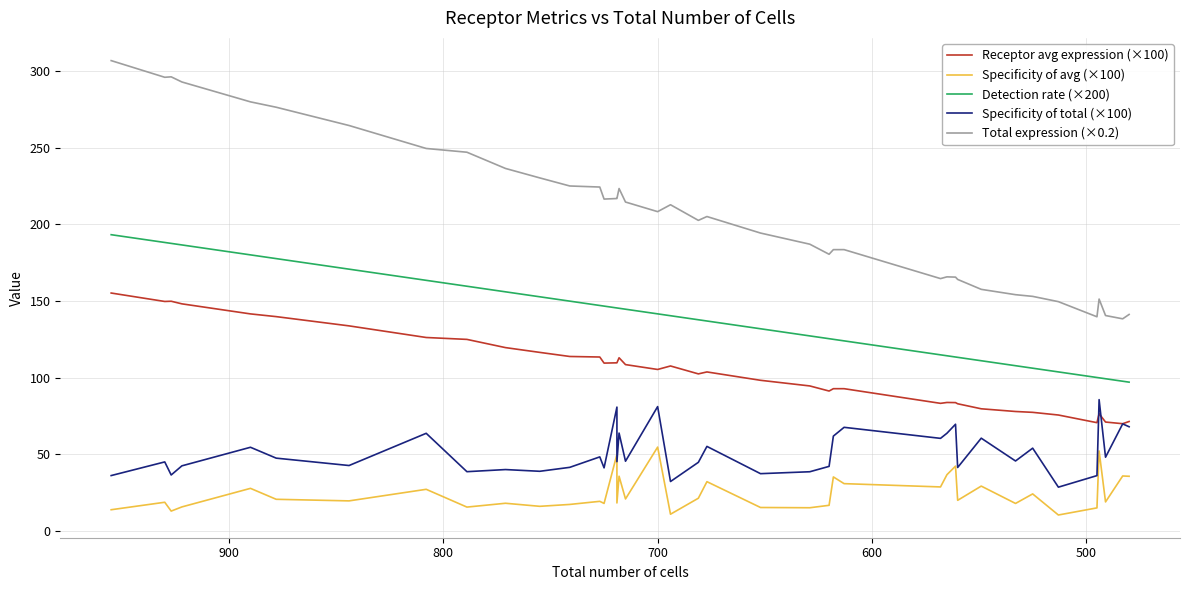

True or false: Specificity of avg (×100) and Total expression (×0.2) intersect in this chart.

False